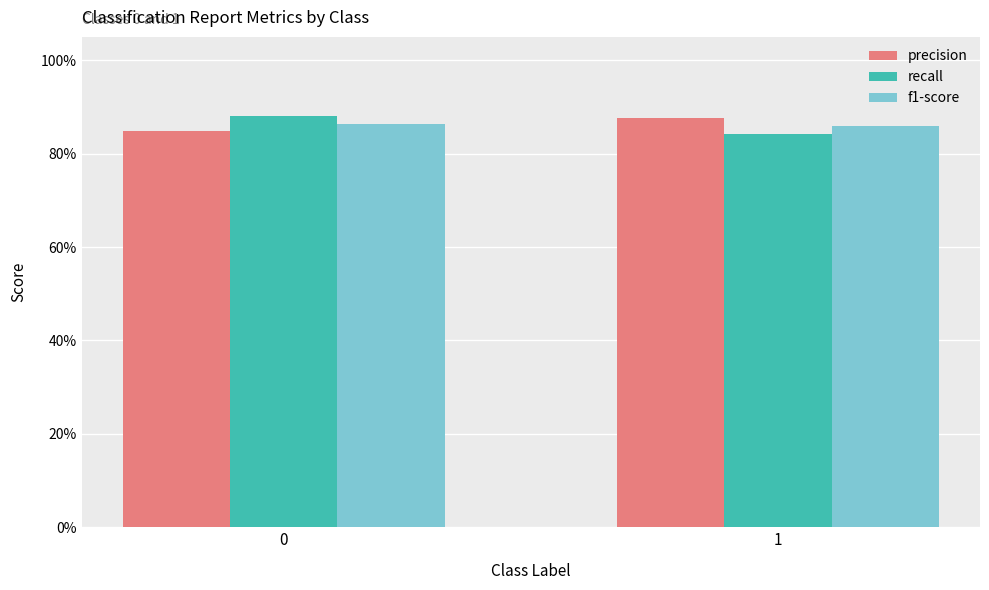

What is the value of the f1-score bar at the 1st from the left?

0.9